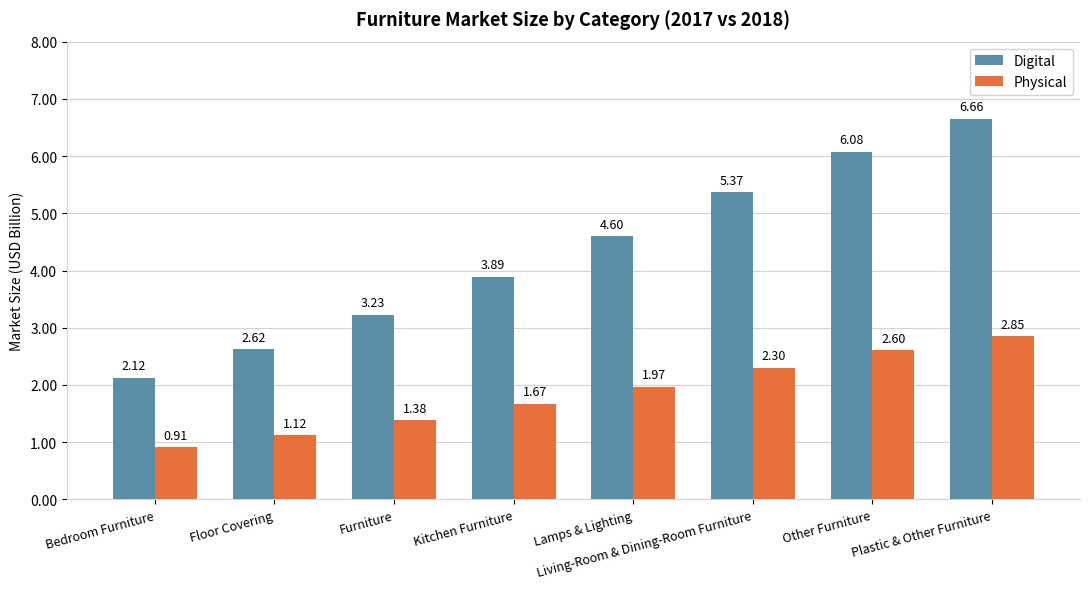

What is the label of the 1st bar from the left?

Bedroom Furniture